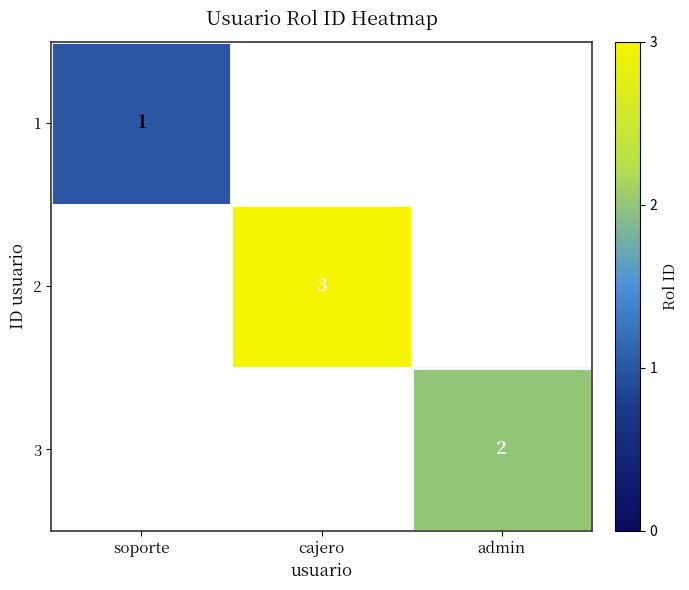

Which label corresponds to the smallest value in the chart?

soporte